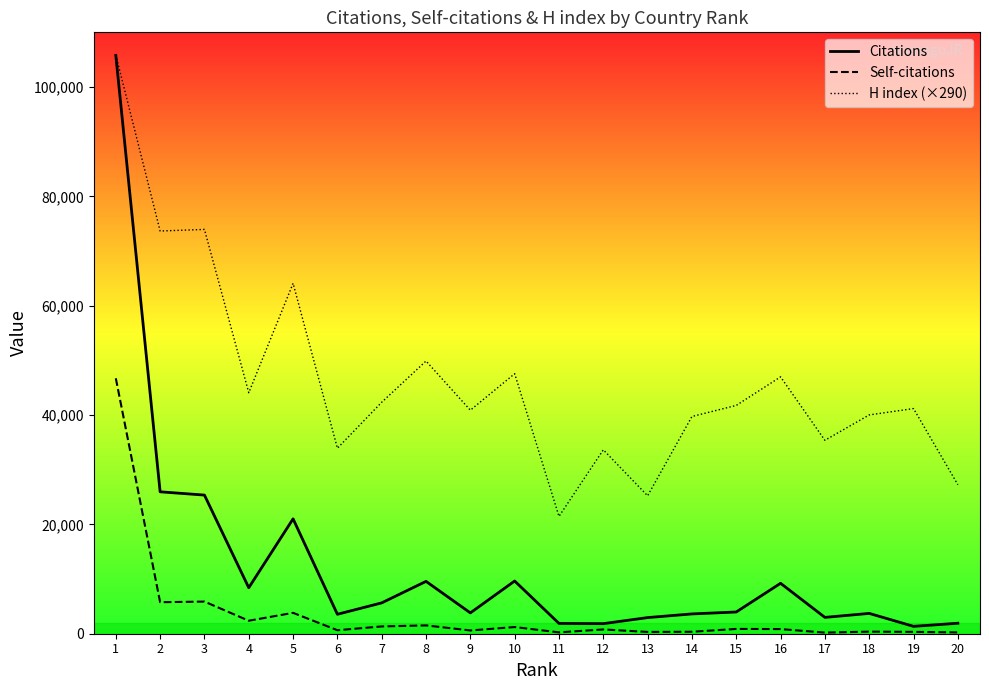

The value of Citations at 13 is 2950. True or false?

True